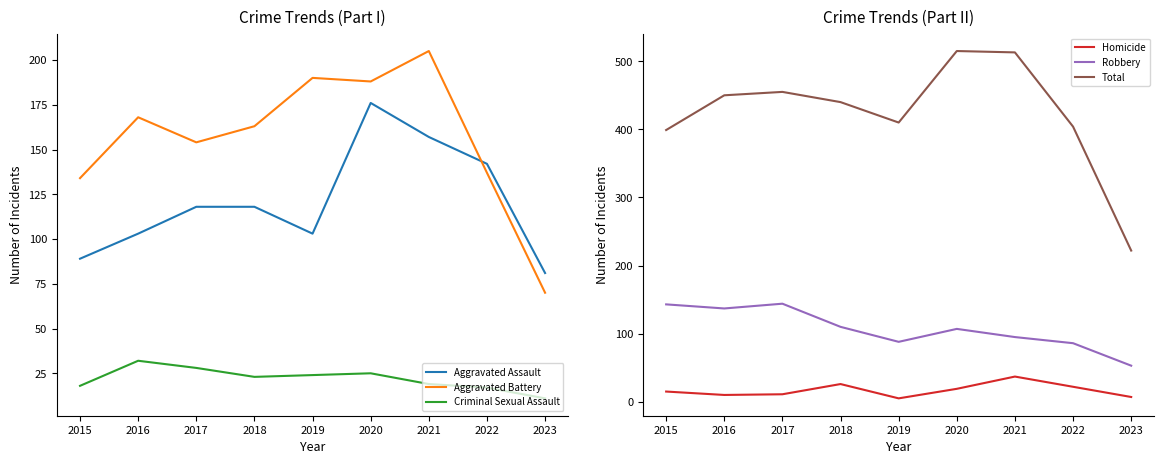

What is the maximum value shown in the chart?

515